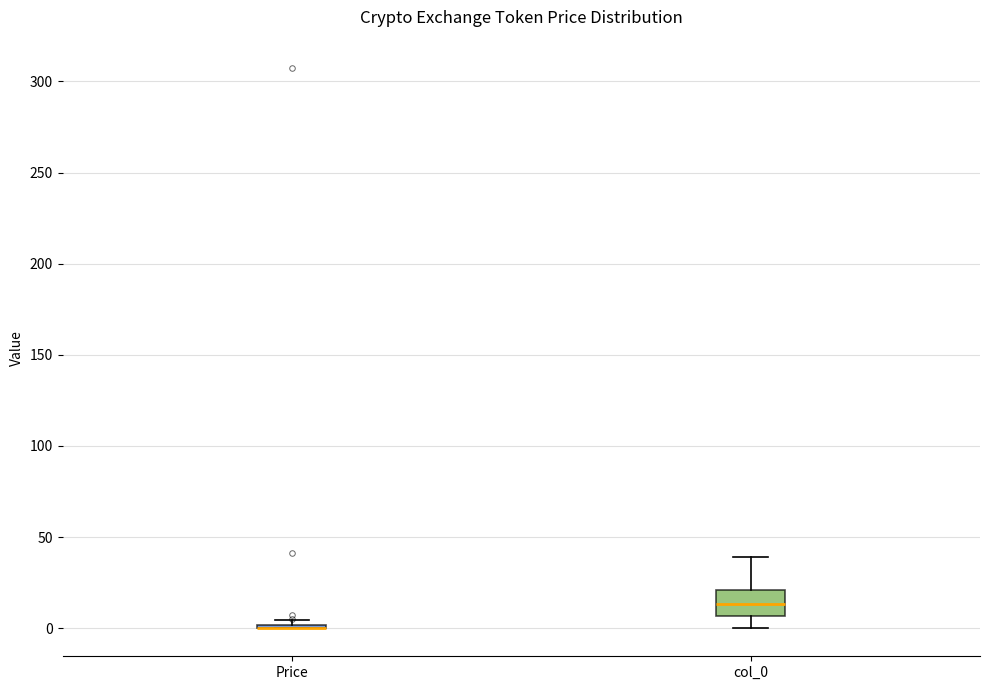

Reading left to right, read every box against the y-axis: the position of its median line, the range the box covers, and the ends of its whiskers. The values are not printed on the chart, so give them approximately, as read against the axis.

Price: box collapsed to a line at 0, whiskers 0 to 5
col_0: median 15, box 5 to 20, whiskers 0 to 40